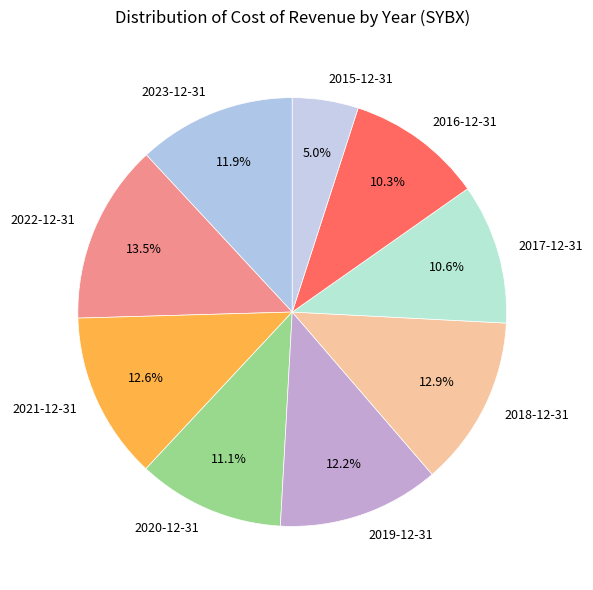

Is it true that 2018-12-31 is 13% of the pie?

True